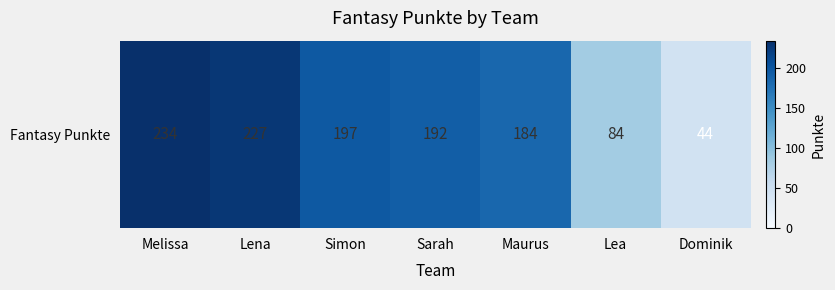

The value at Dominik is 44. True or false?

True